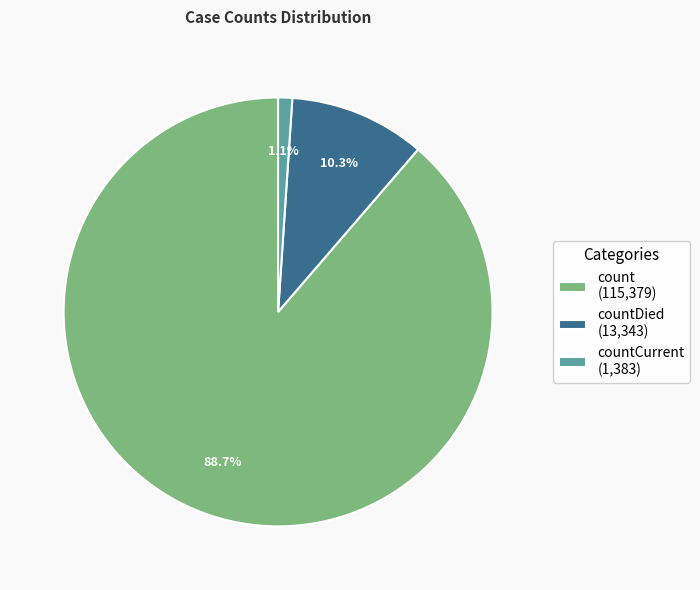

Rank the categories by value from lowest to highest.

countCurrent (1,383), countDied (13,343), count (115,379)